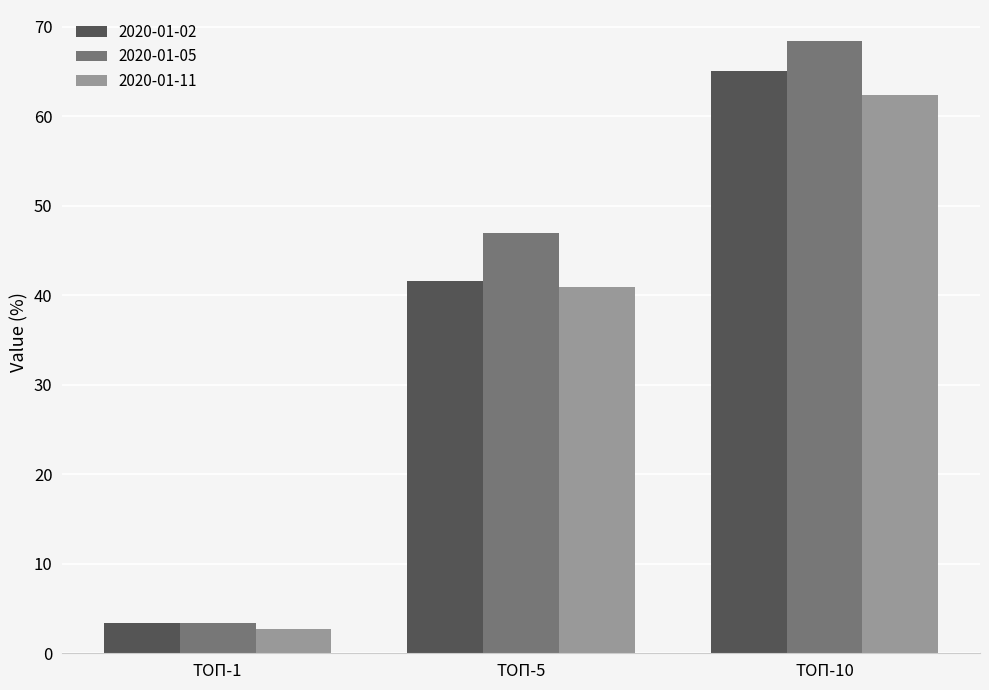

Reading left to right, extract all data points from this chart.

2020-01-02: ТОП-1=3.4	ТОП-5=41.6	ТОП-10=65.1
2020-01-05: ТОП-1=3.4	ТОП-5=47.0	ТОП-10=68.5
2020-01-11: ТОП-1=2.7	ТОП-5=40.9	ТОП-10=62.4